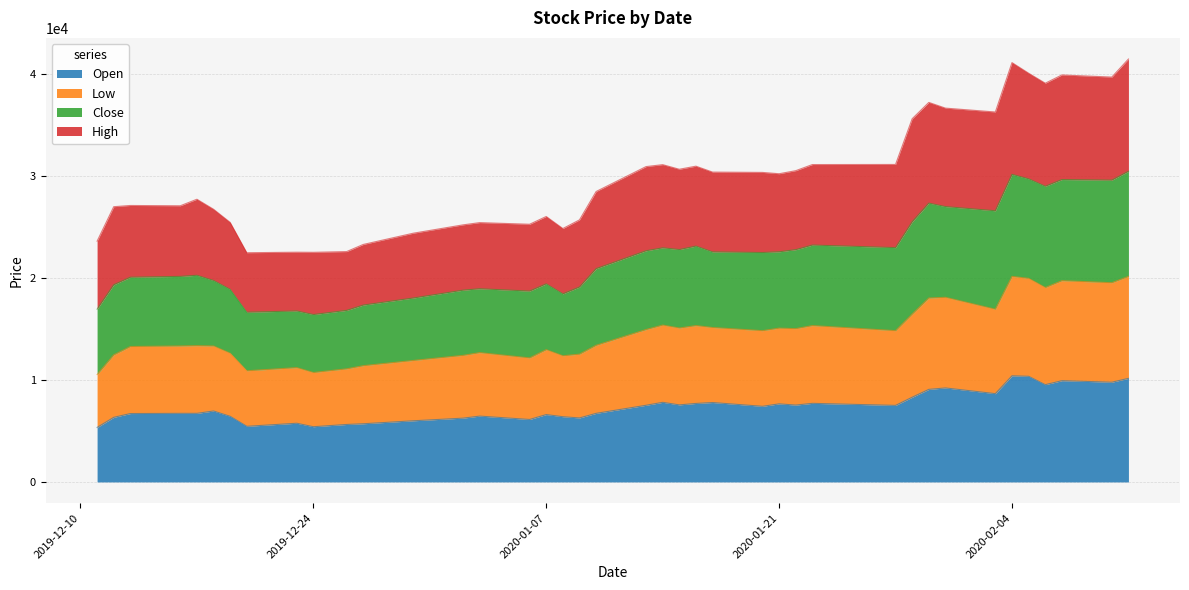

What is the minimum value for Open?

5340